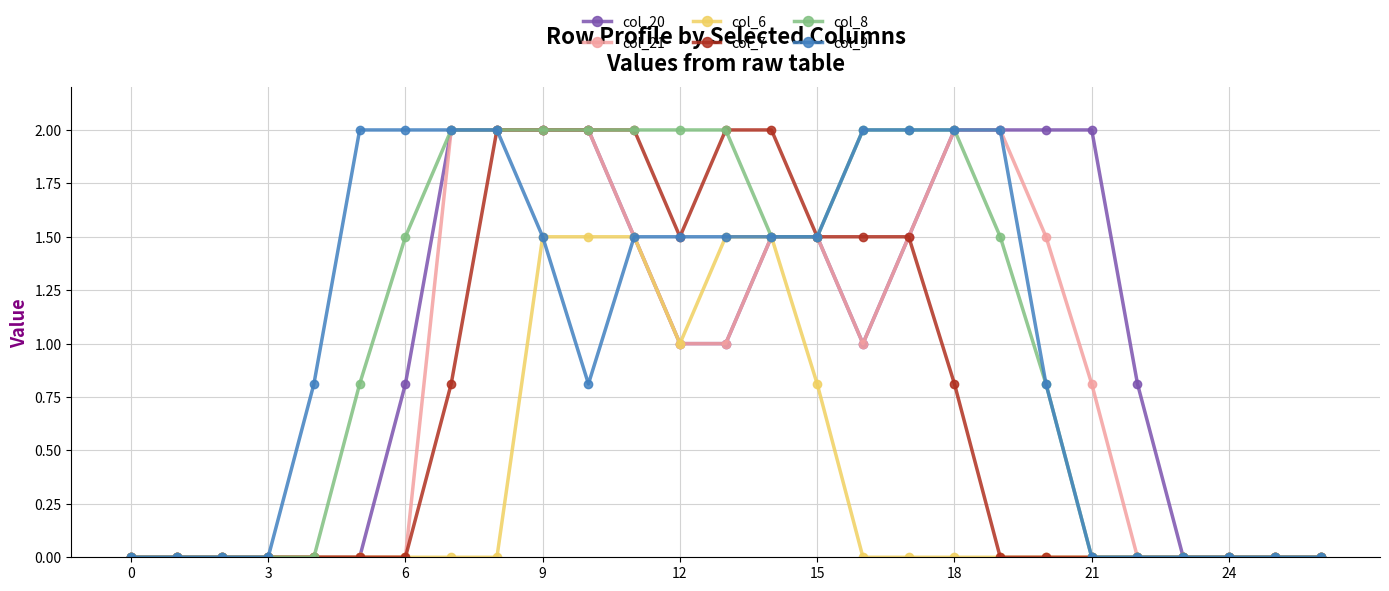

What is the maximum value shown in the chart?

2.0